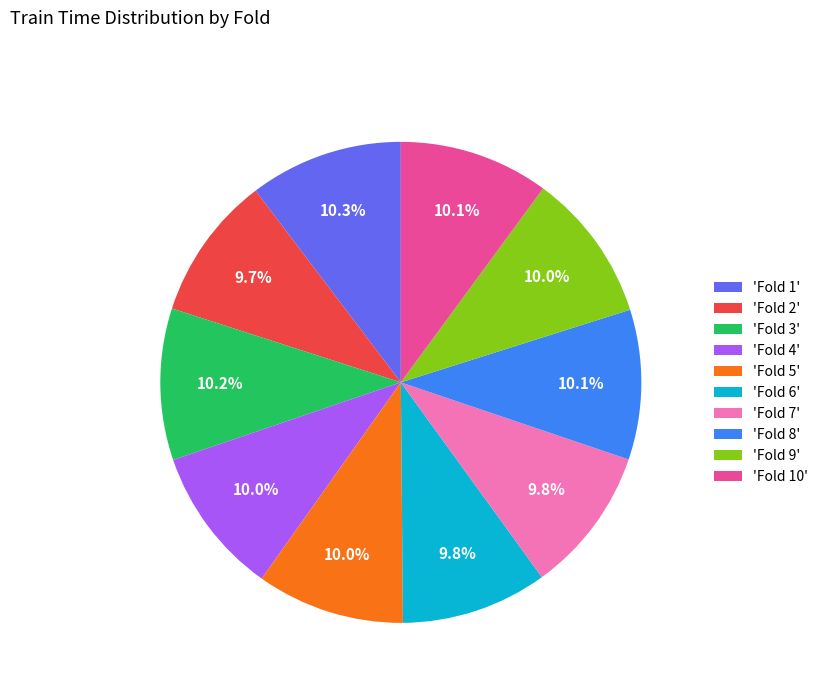

Does 'Fold 1' account for over 50% of the chart?

No